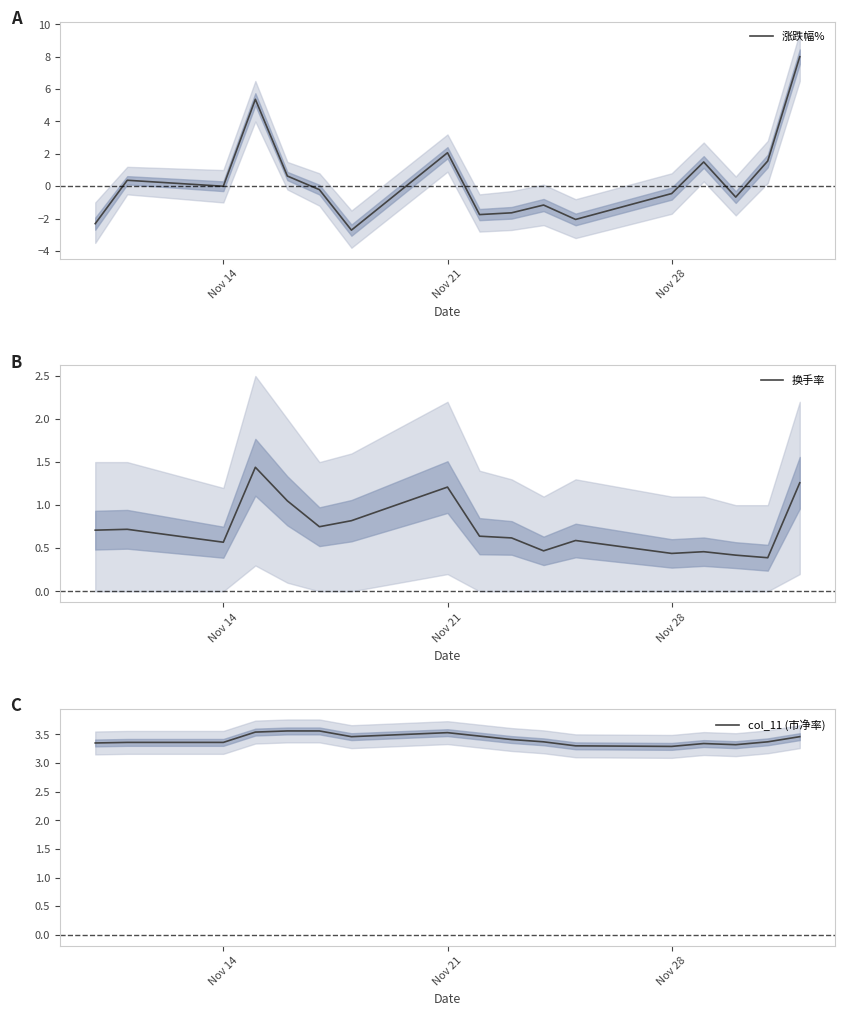

Reading right to left, extract all data points from this chart.

涨跌幅%: 8.0	1.6	-0.7	1.5	-0.5	-2.0	-1.2	-1.6	-1.8	2.1	-2.7	-0.2	0.6	5.4	0.0	0.4	-2.3
换手率: 1.3	0.4	0.4	0.5	0.4	0.6	0.5	0.6	0.6	1.2	0.8	0.8	1.1	1.4	0.6	0.7	0.7
col_11 (市净率): 3.5	3.4	3.3	3.3	3.3	3.3	3.4	3.4	3.5	3.5	3.5	3.6	3.6	3.5	3.4	3.4	3.4